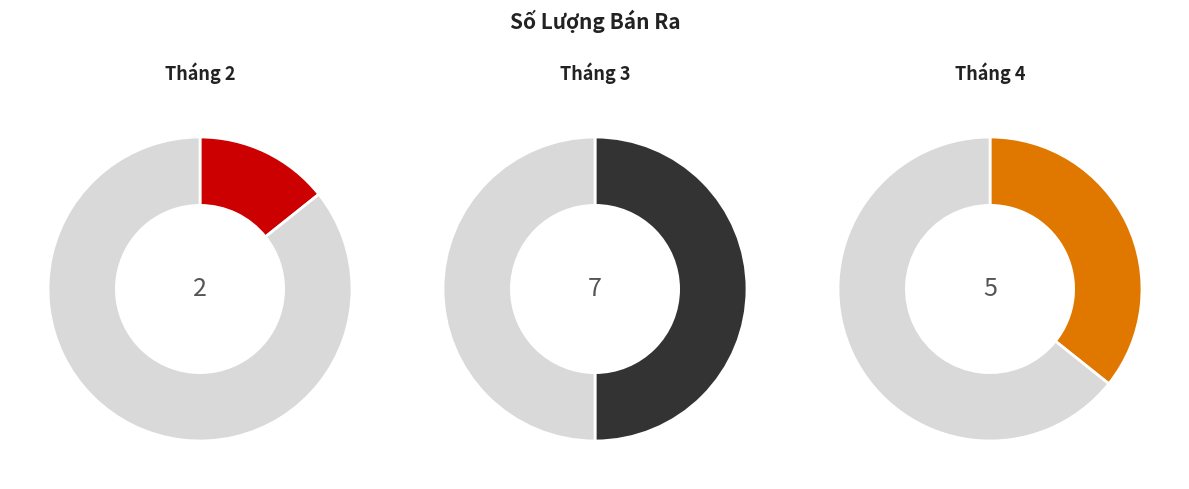

What is the largest slice in the pie chart?

Tháng 3